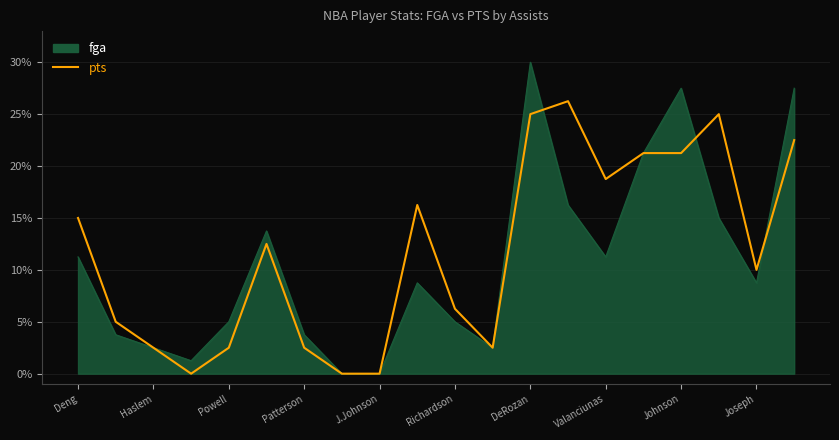

What is the greatest value displayed?

30.0